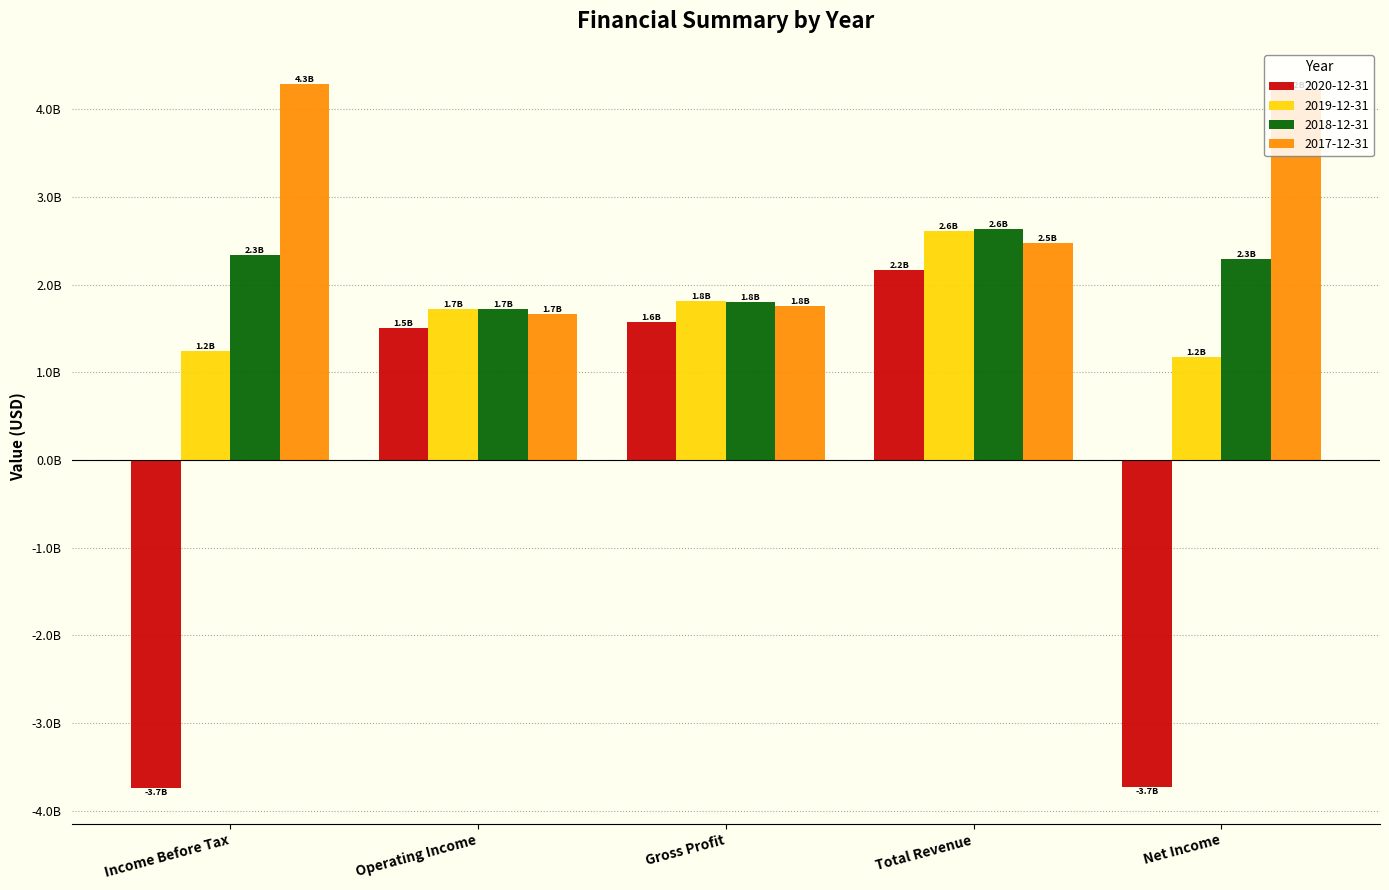

Are the bars grouped side by side (vs. stacked)?

Yes